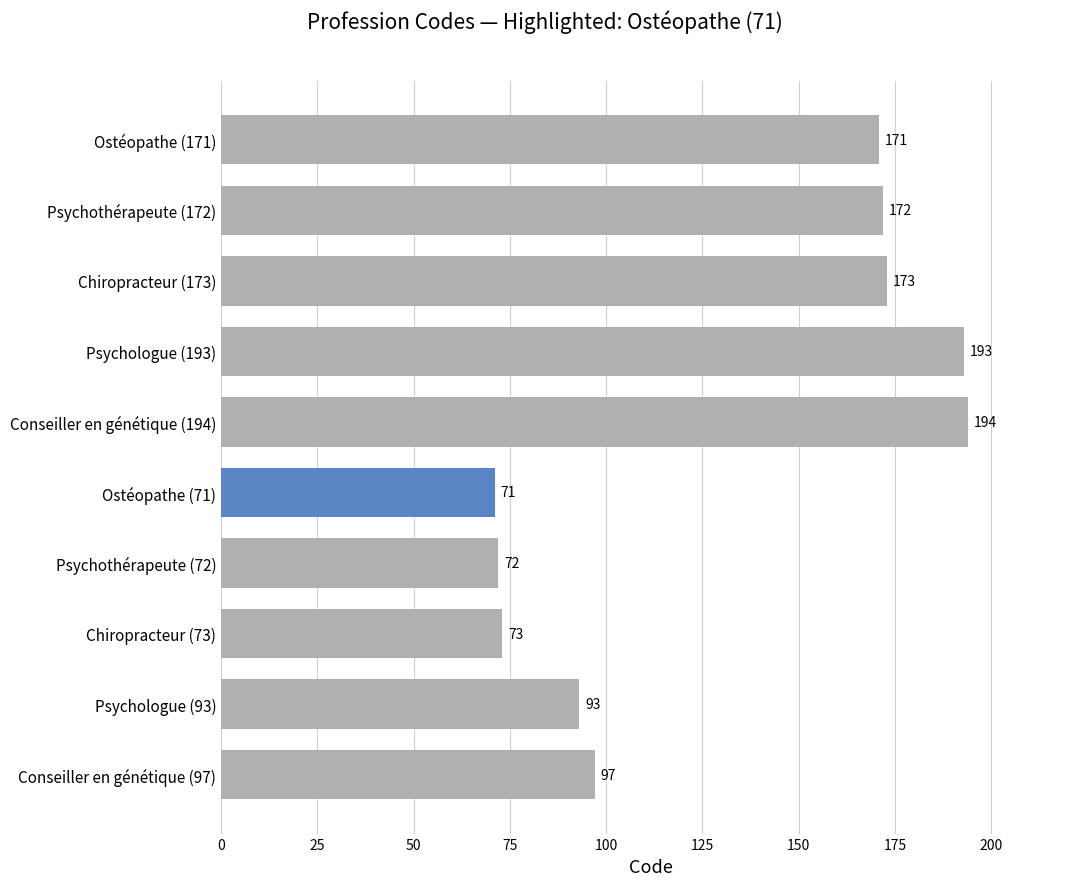

What is the difference between the maximum and minimum values?

123